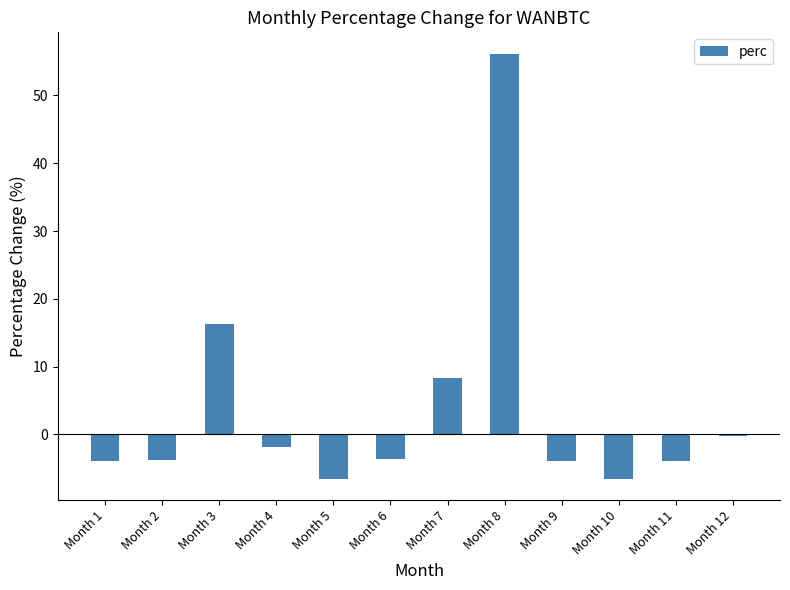

Which category has the highest value across all series?

Month 8